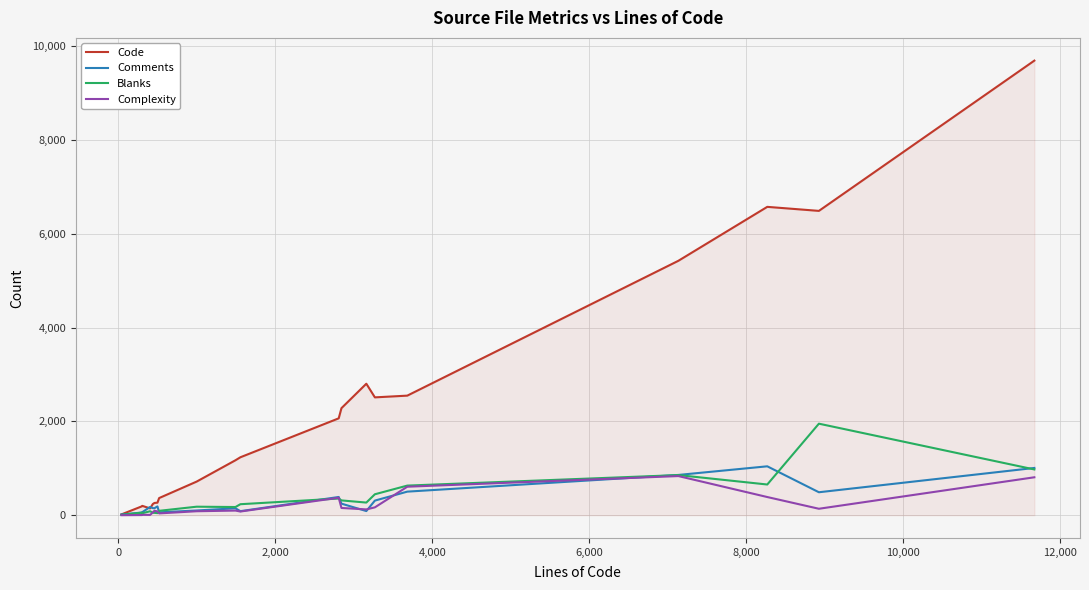

What is the greatest value displayed?

9692